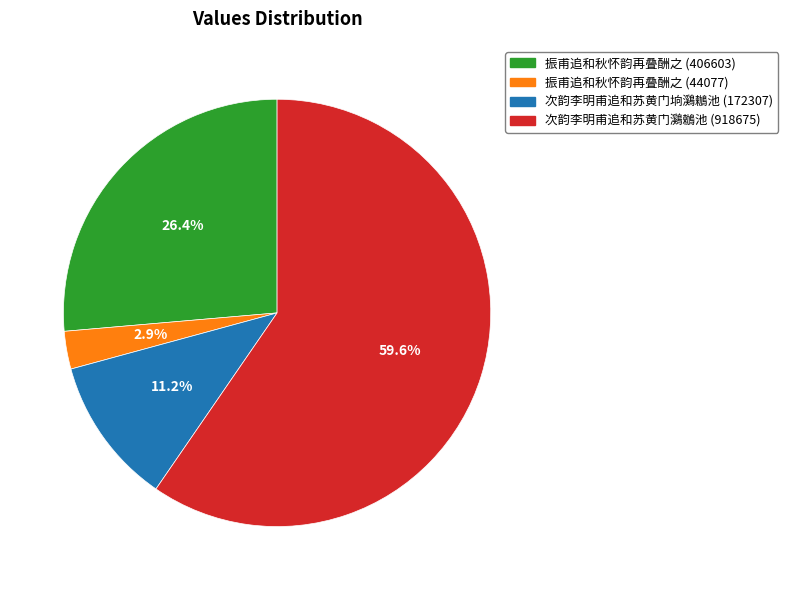

Is it true that 振甫追和秋怀韵再叠酬之 (406603) is 26% of the pie?

True